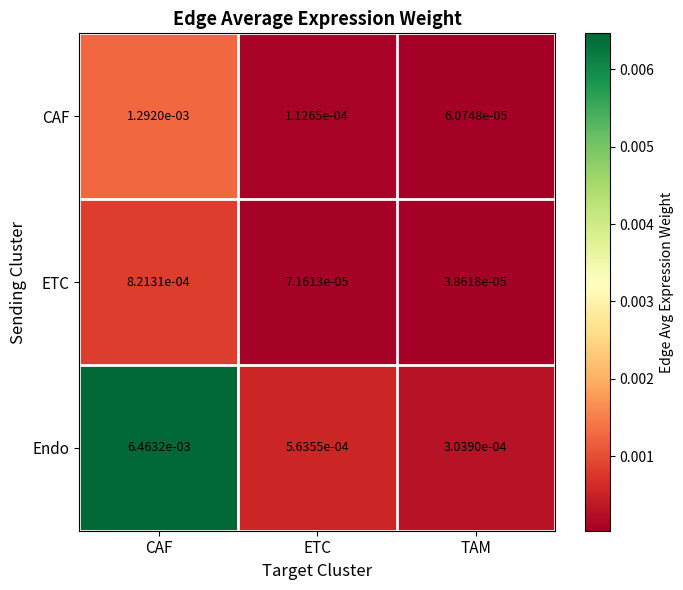

At which category does the chart reach its minimum across all series?

TAM